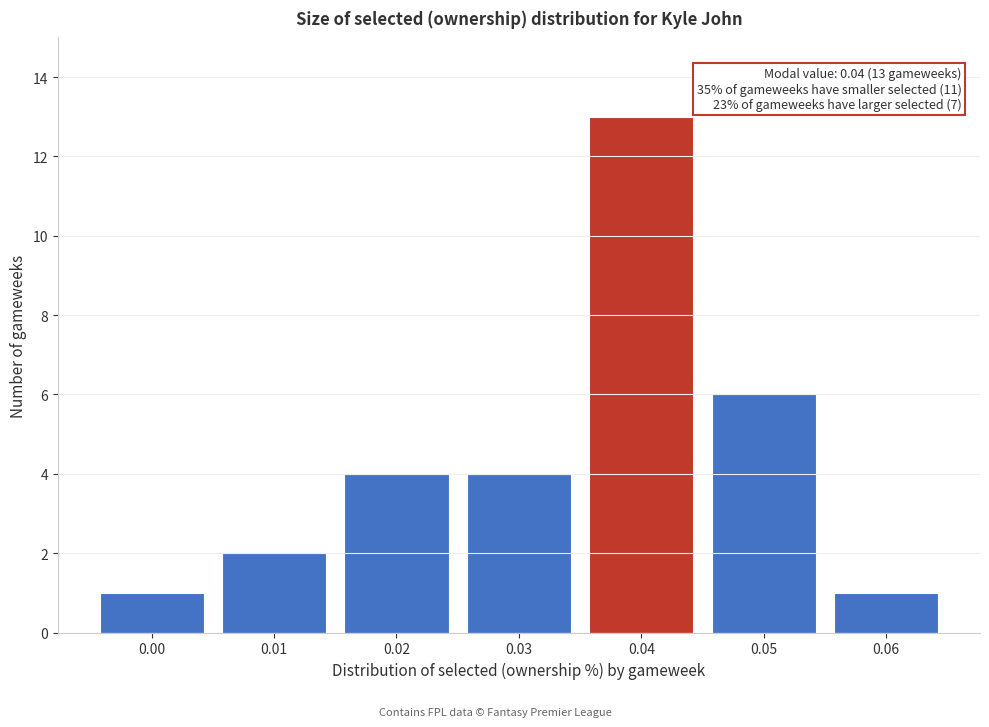

Reading left to right, extract all data points from this chart.

0.00=1	0.01=2	0.02=4	0.03=4	0.04=13	0.05=6	0.06=1